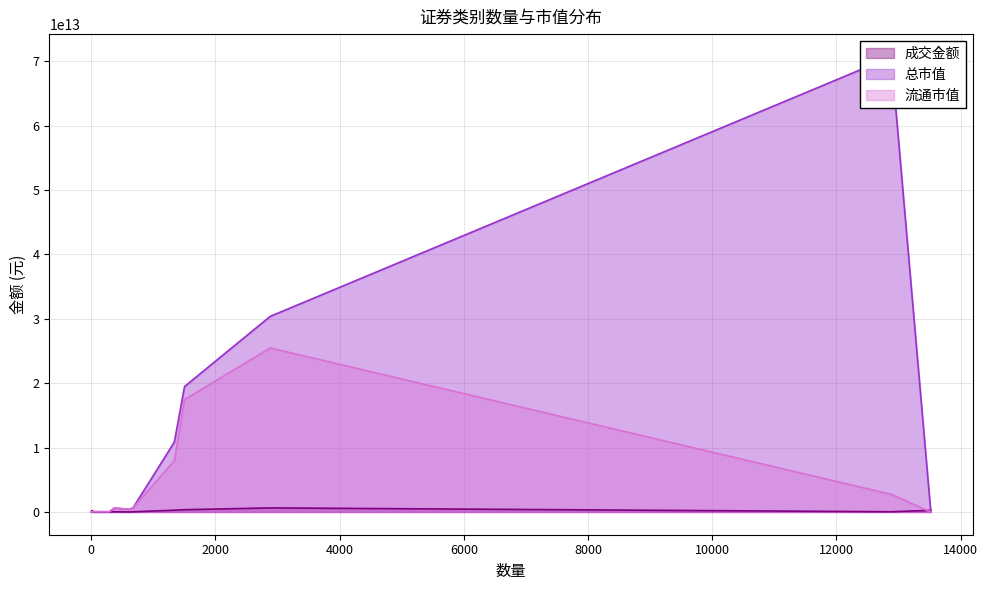

At which label does 总市值 first exceed 607088316898?

股票